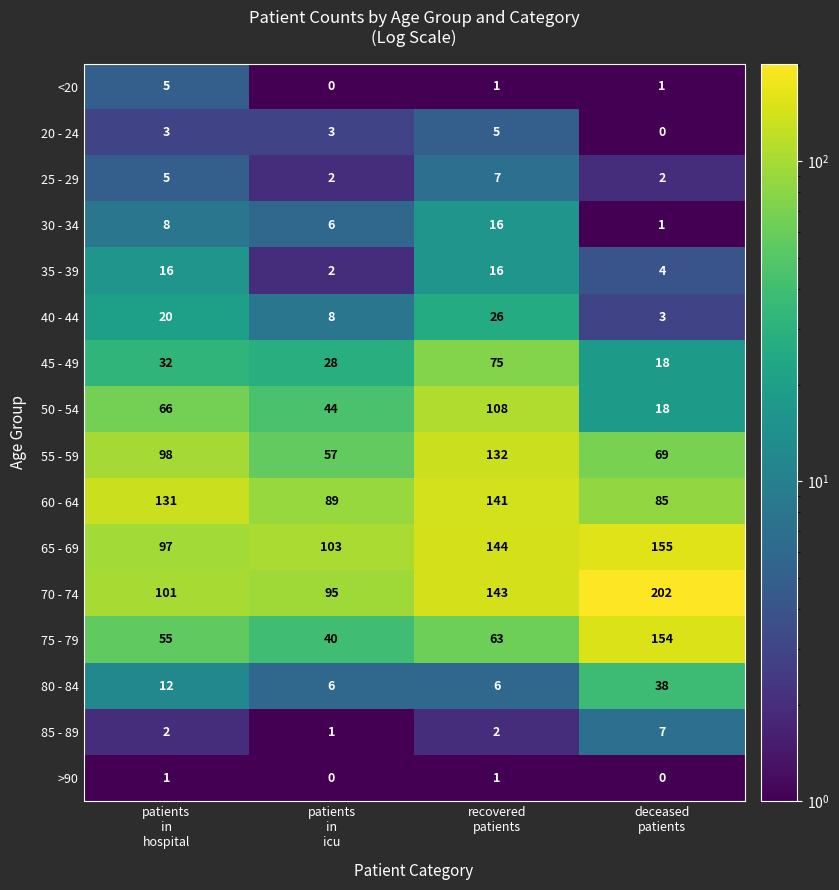

Which series has the largest total across all categories?

70 - 74